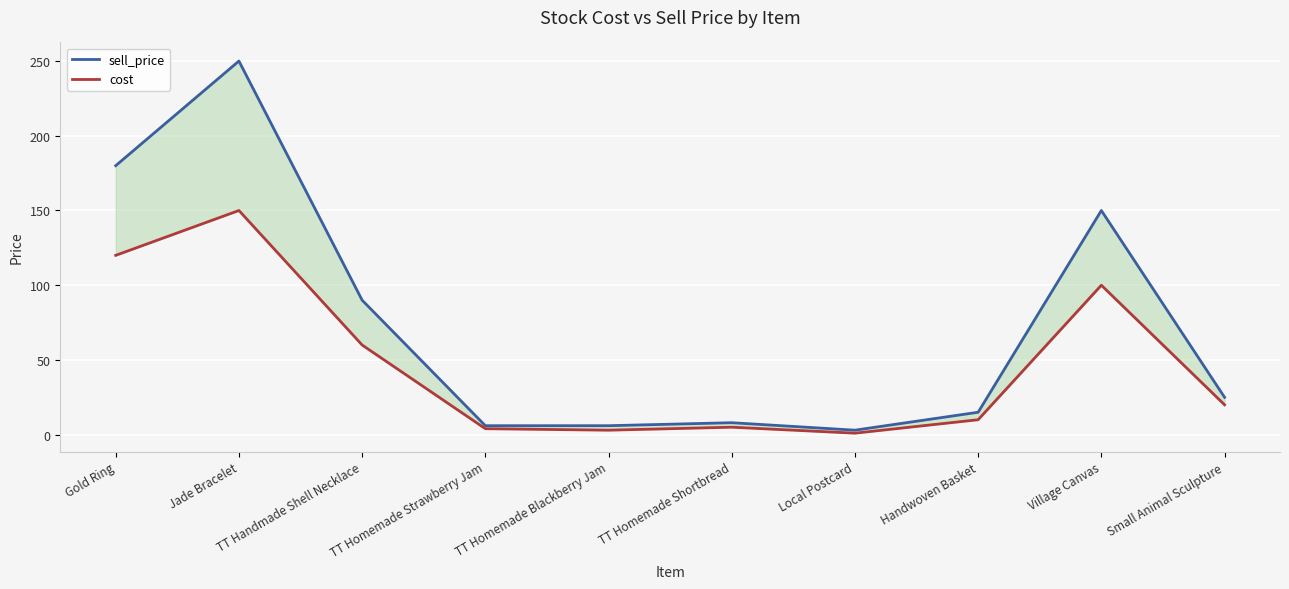

List the series in order of their overall mean, lowest first.

cost, sell_price